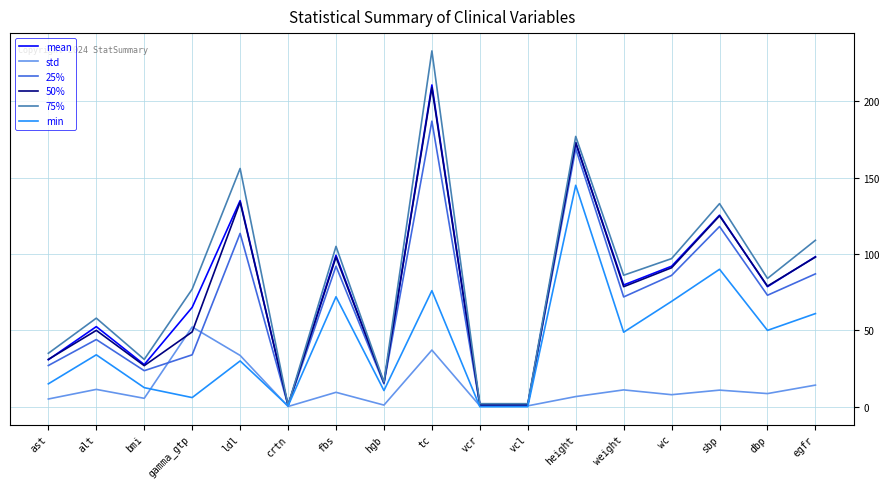

At which category is the sum across all series the highest?

tc